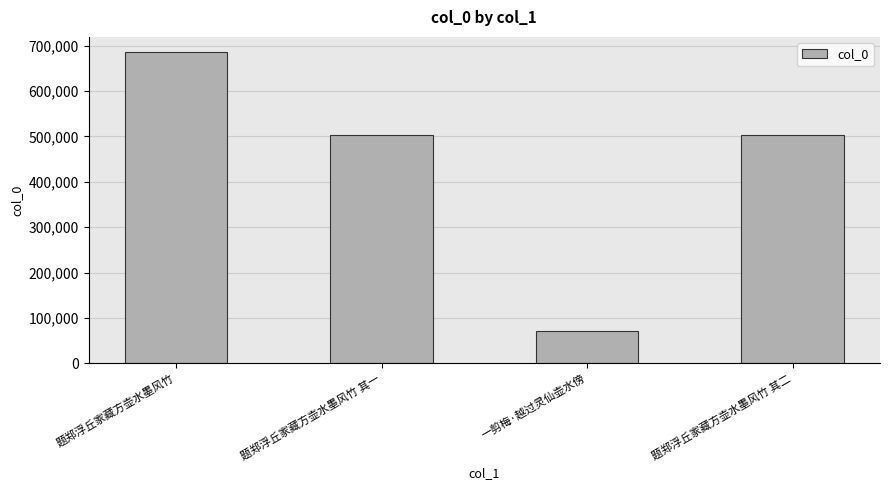

What is the sum of the values at 一剪梅·越过灵仙壶水傍 and 题郑浮丘家藏方壶水墨风竹 其一?

574551